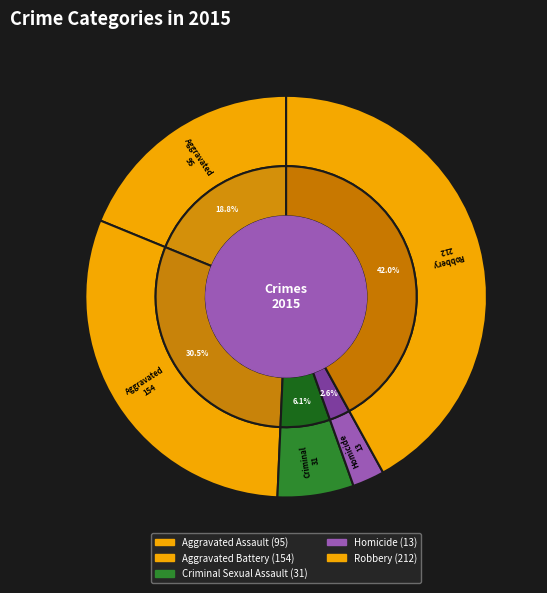

To the nearest percent, what is the combined percentage of Aggravated Assault and Robbery?

61%